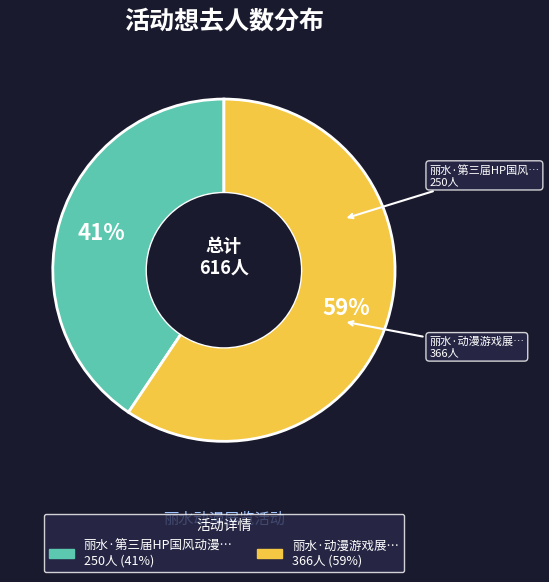

To the nearest percent, what is the average slice percentage?

50%